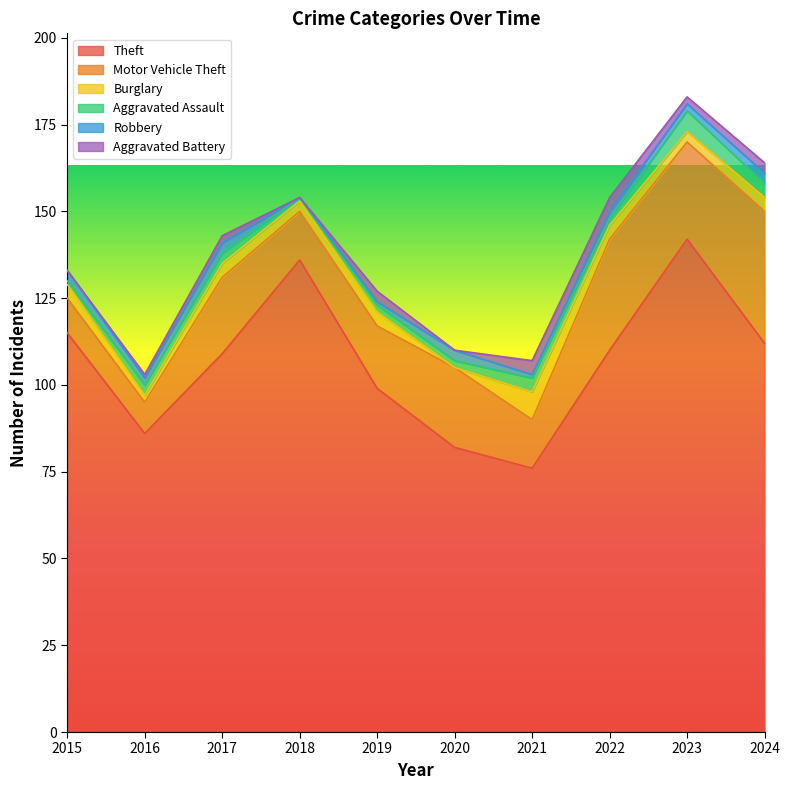

How many interior local peaks does the Aggravated Battery series have?

2